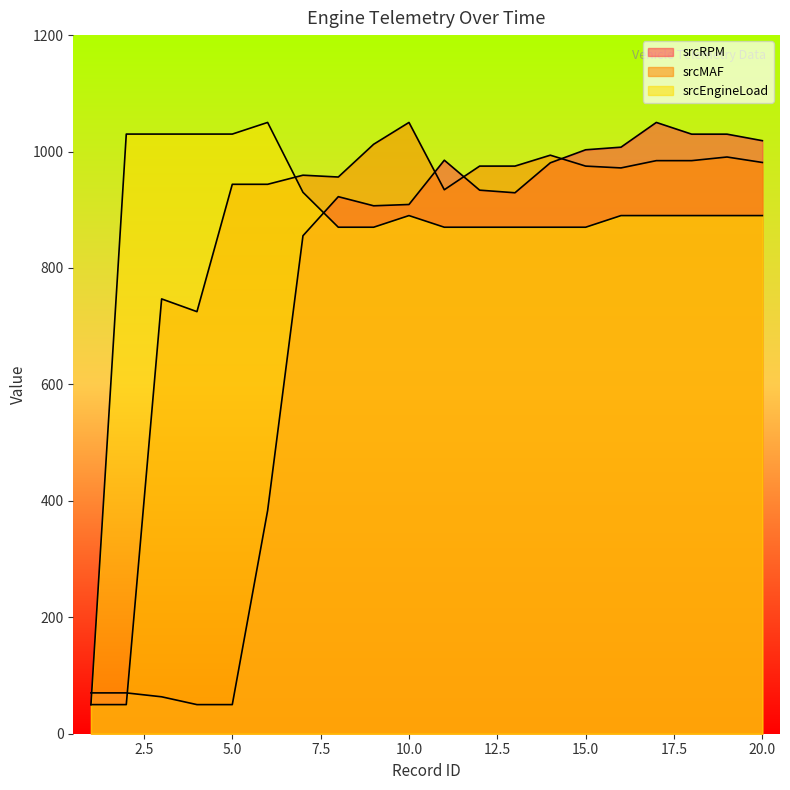

Between which two adjacent categories do srcRPM and srcMAF first intersect?

2 and 3